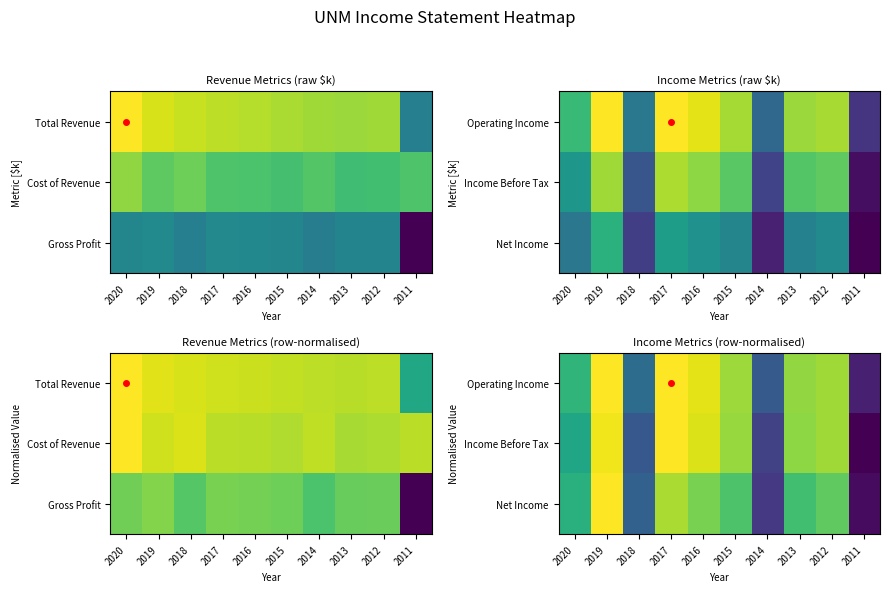

Between 2016 and 2015, which is larger?

2016